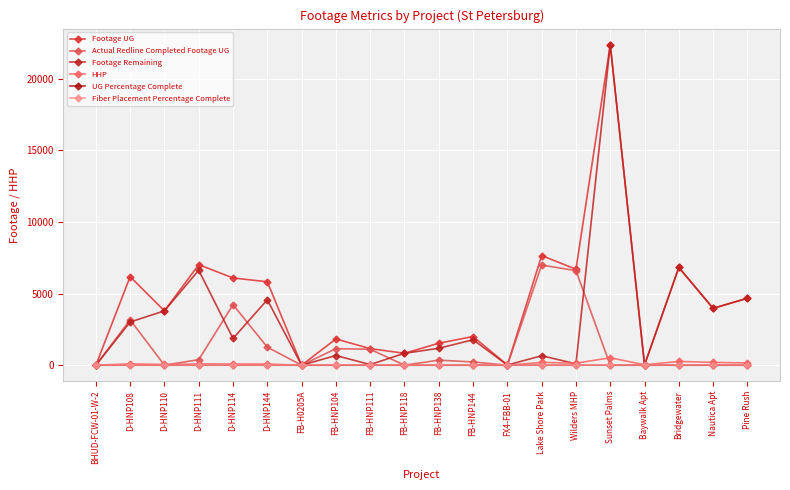

Which series has the largest range (max minus min)?

Footage UG